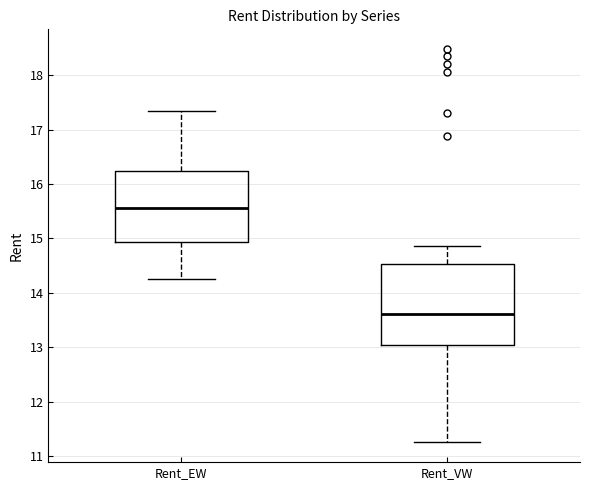

Which box's median line is the lowest?

Rent_VW